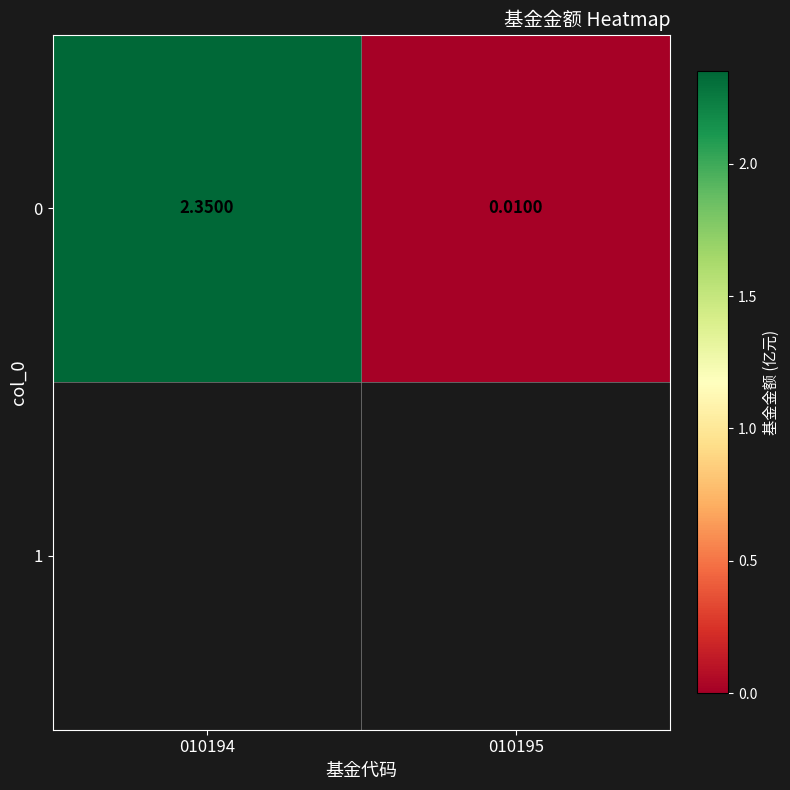

How many values exceed 2?

1